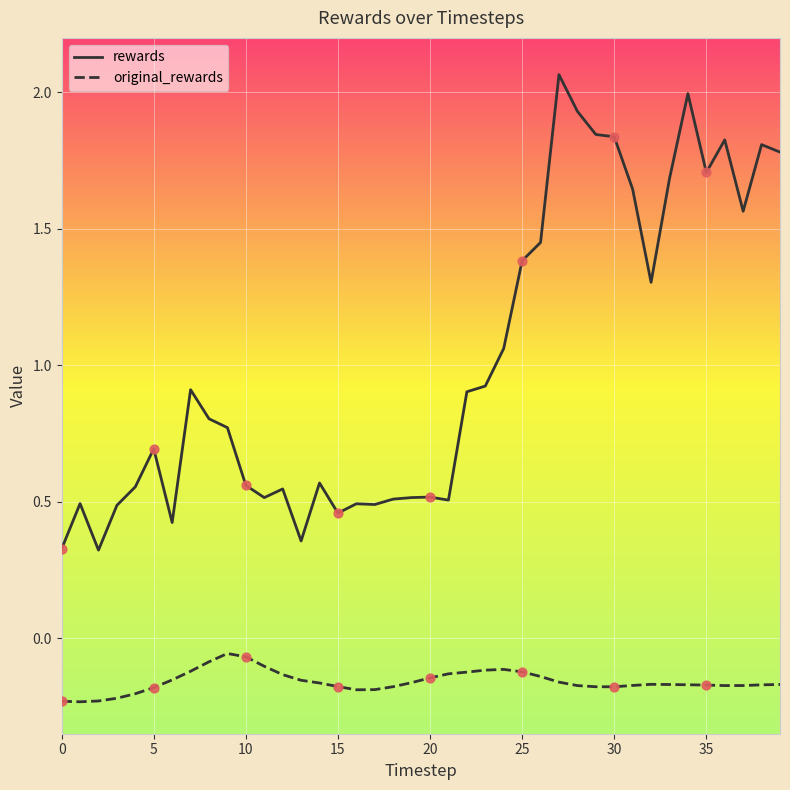

True or false: rewards and original_rewards intersect in this chart.

False